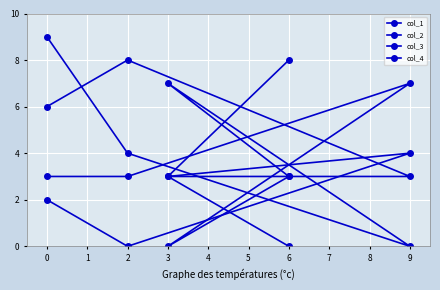

Where do col_4 and col_1 first cross each other?

2 and 9